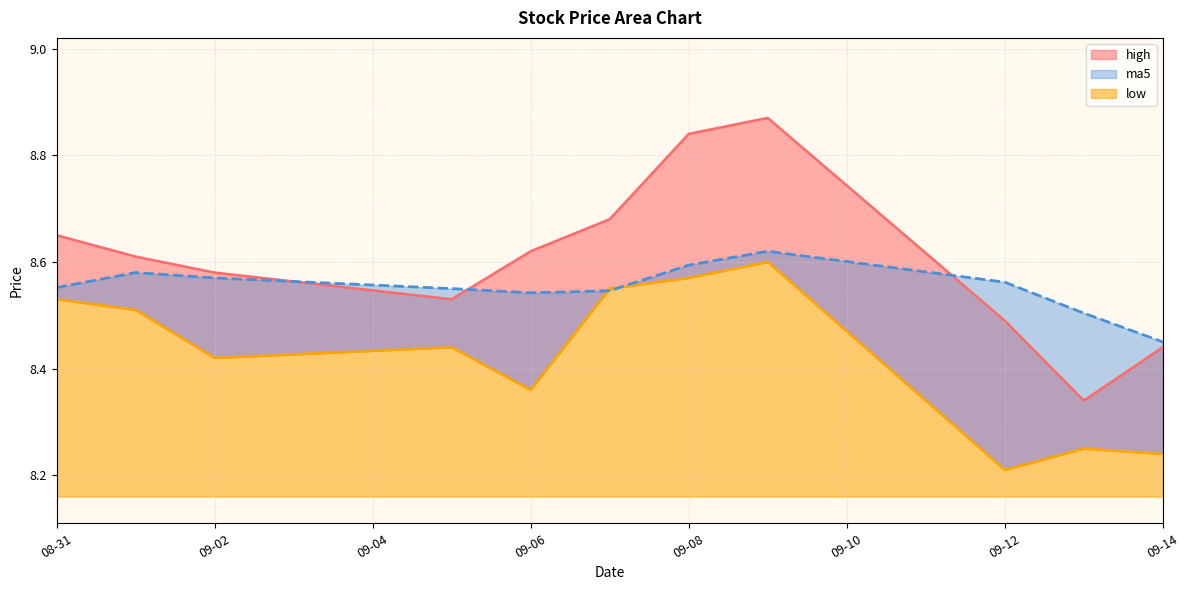

What is the approximate value of ma5 at 2016-09-09?

8.6